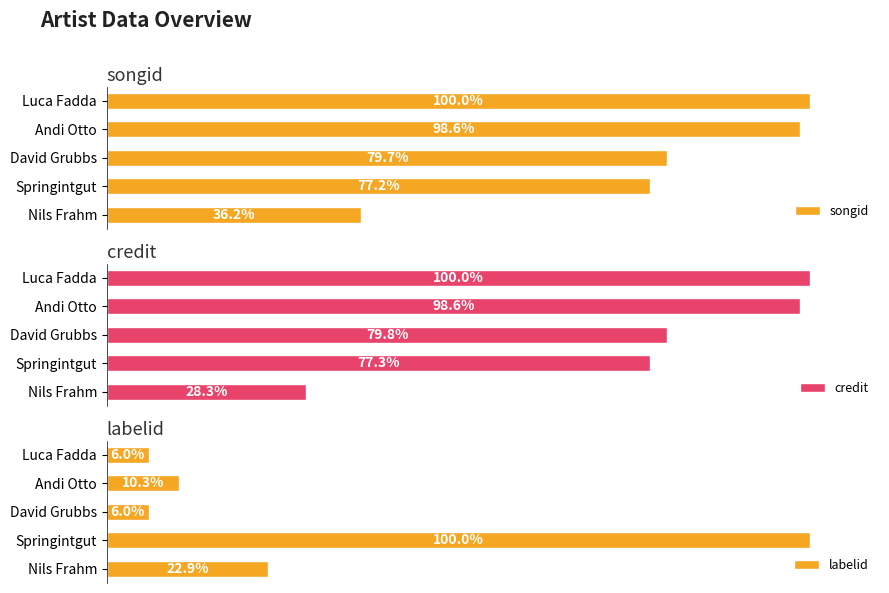

Rank the categories by songid value from lowest to highest.

Nils Frahm, Springintgut, David Grubbs, Andi Otto, Luca Fadda